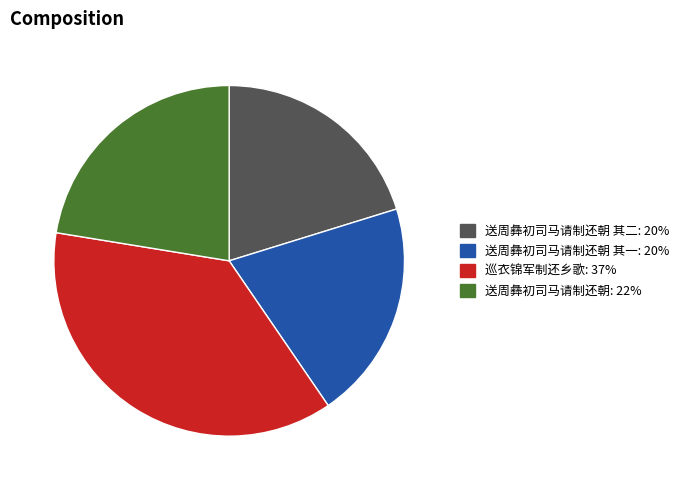

How many slices are in this pie chart?

4